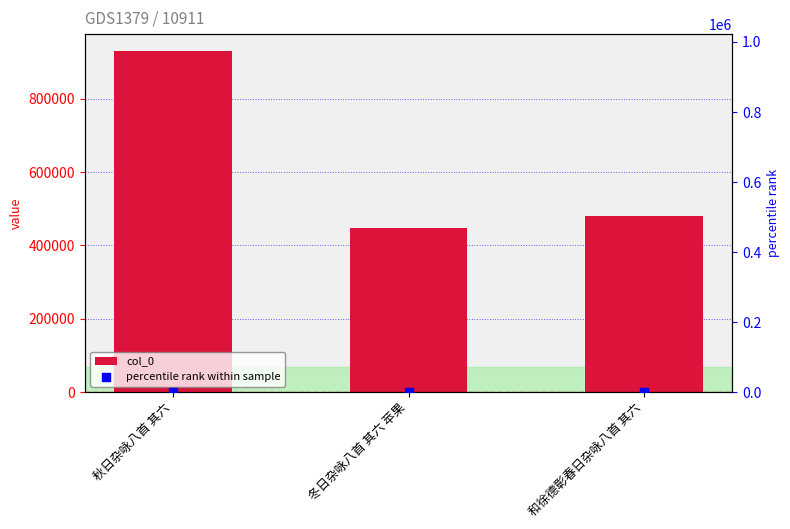

What are all the series names shown in the legend?

col_0, percentile rank within sample